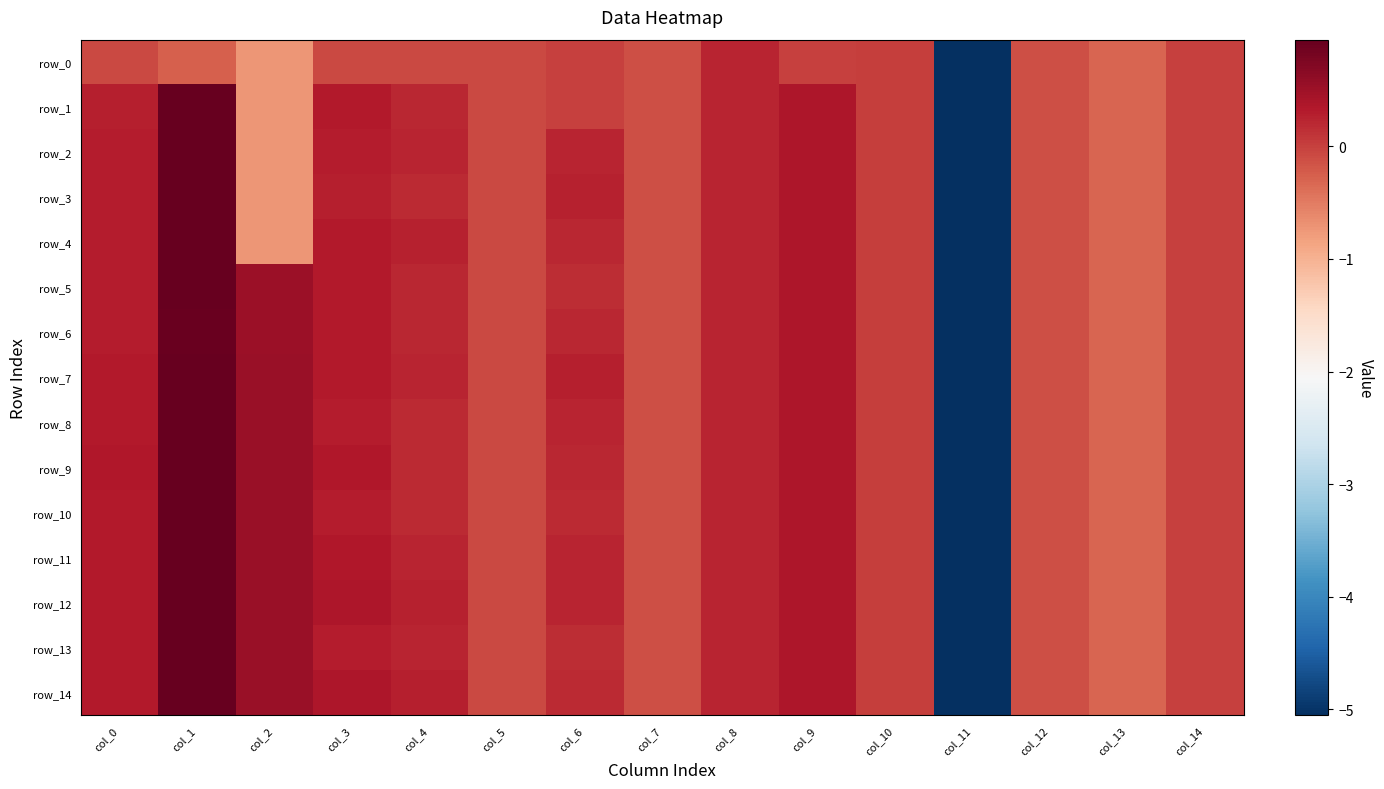

Rank the series at col_12 from highest to lowest value.

row_0, row_1, row_2, row_3, row_4, row_5, row_6, row_7, row_8, row_9, row_10, row_11, row_12, row_13, row_14